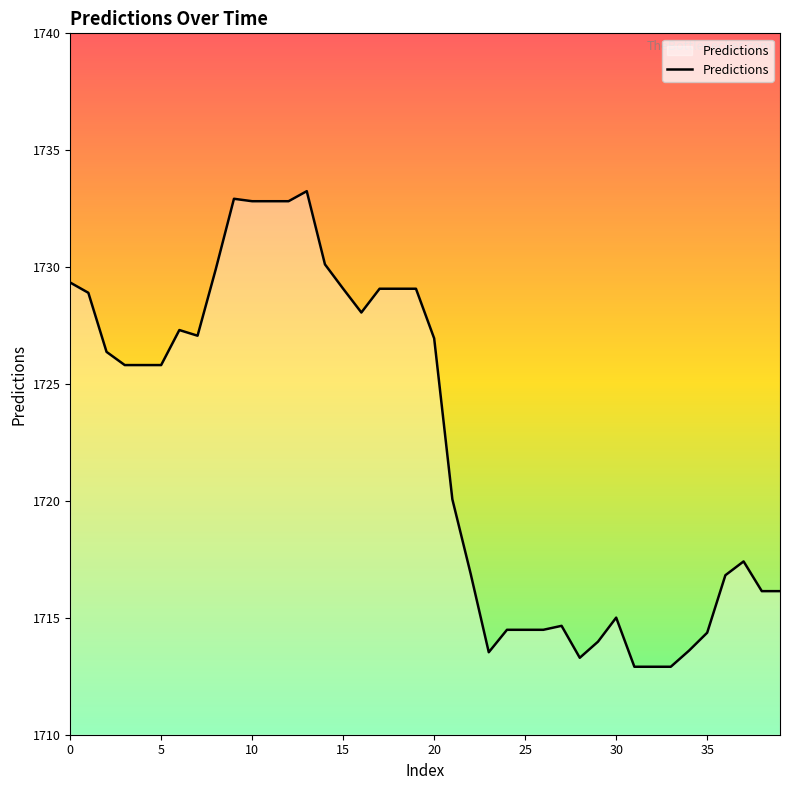

How many values exceed 1725?

21